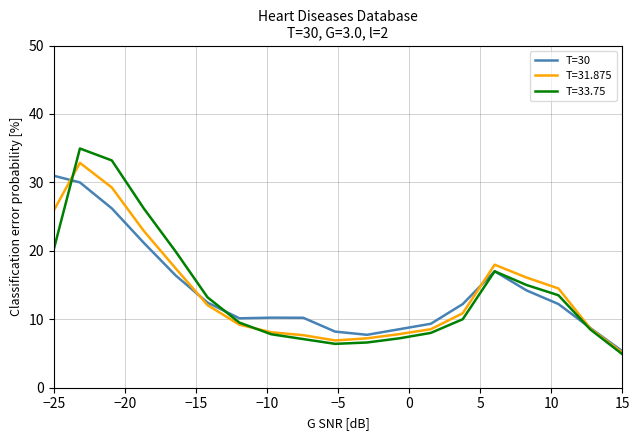

What is the highest value of the T=33.75 series?

35.0